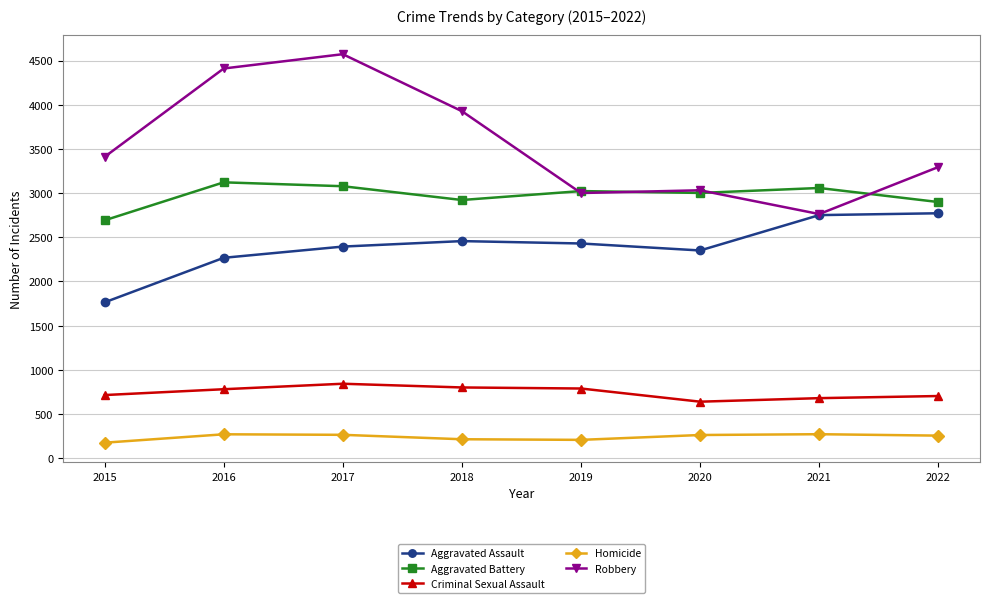

True or false: Criminal Sexual Assault and Robbery cross at least once.

False